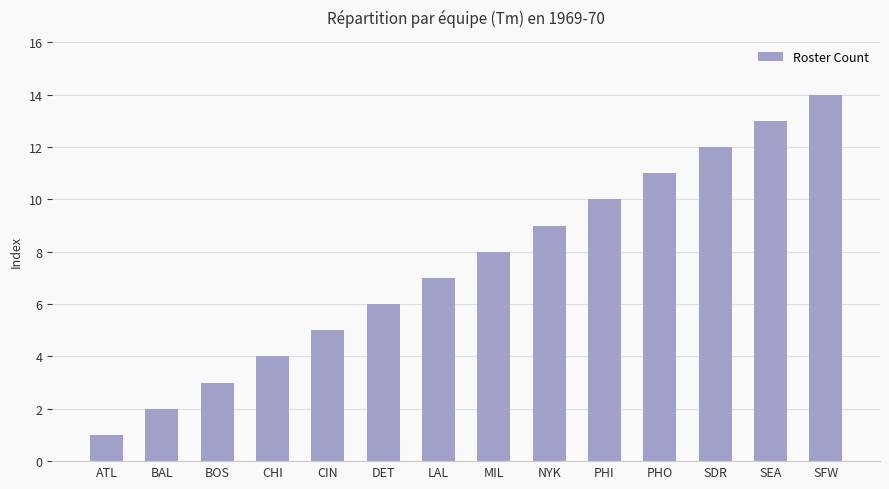

What is the sum of the values at LAL and CIN?

12